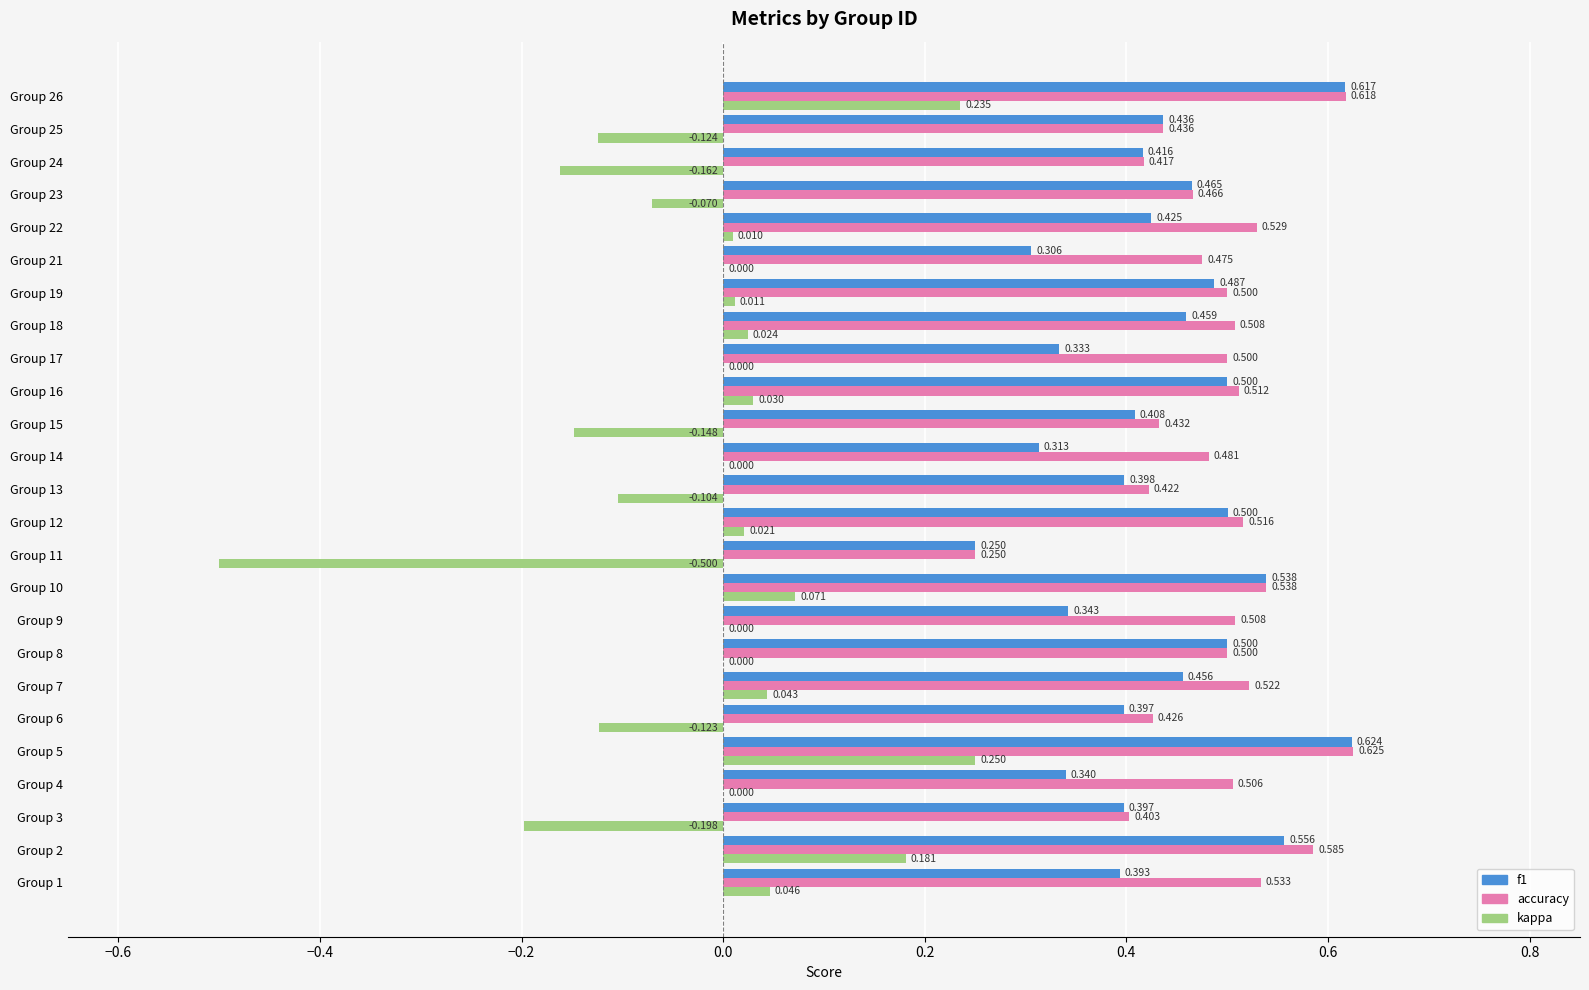

Is the value of kappa at Group 2 greater than the value of accuracy at Group 2?

No